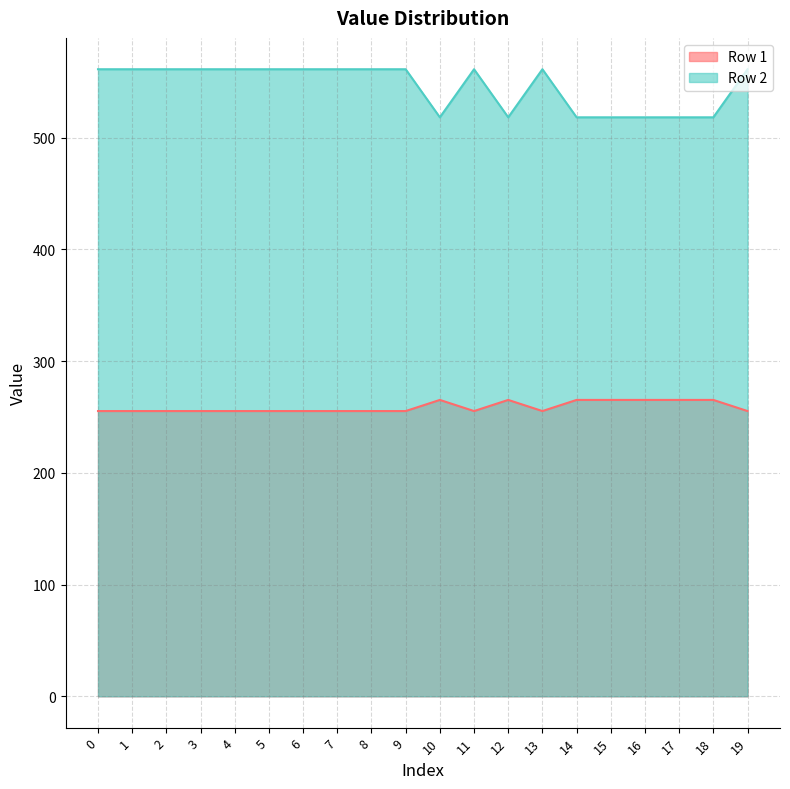

At which label does Row 2 reach its peak?

10